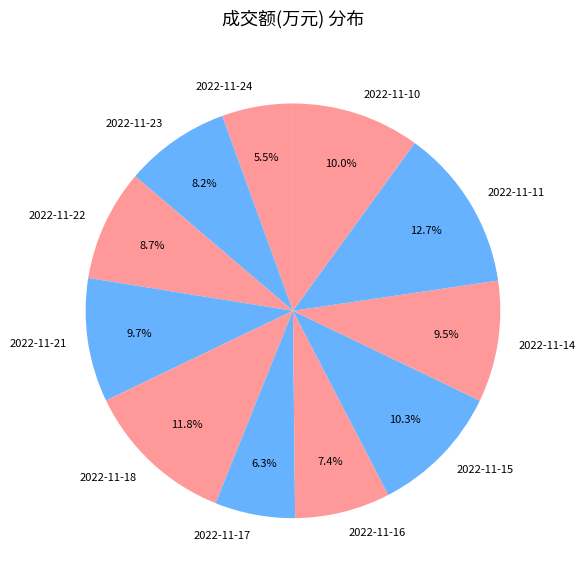

How many slices are in this pie chart?

11